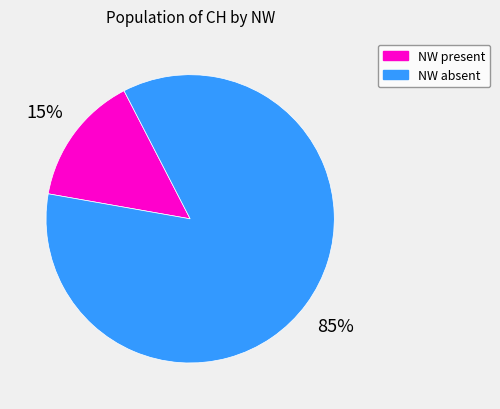

To the nearest percent, what is the average slice percentage?

50%